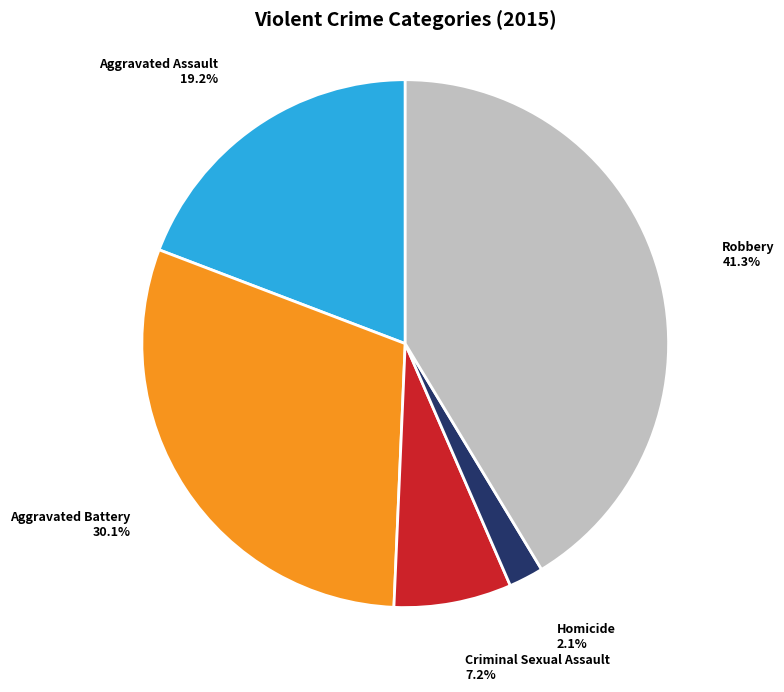

Which slice is the smallest?

Homicide